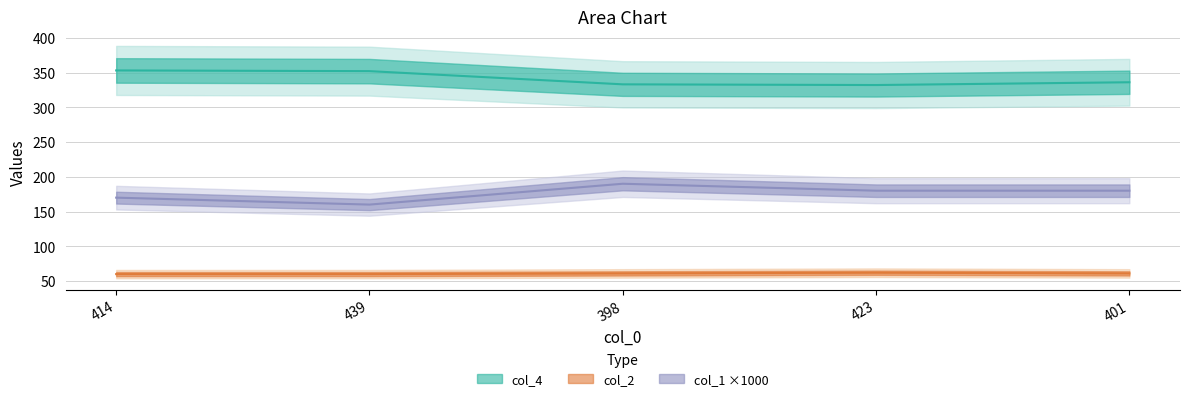

The value of col_1 at 398 is 77. True or false?

False